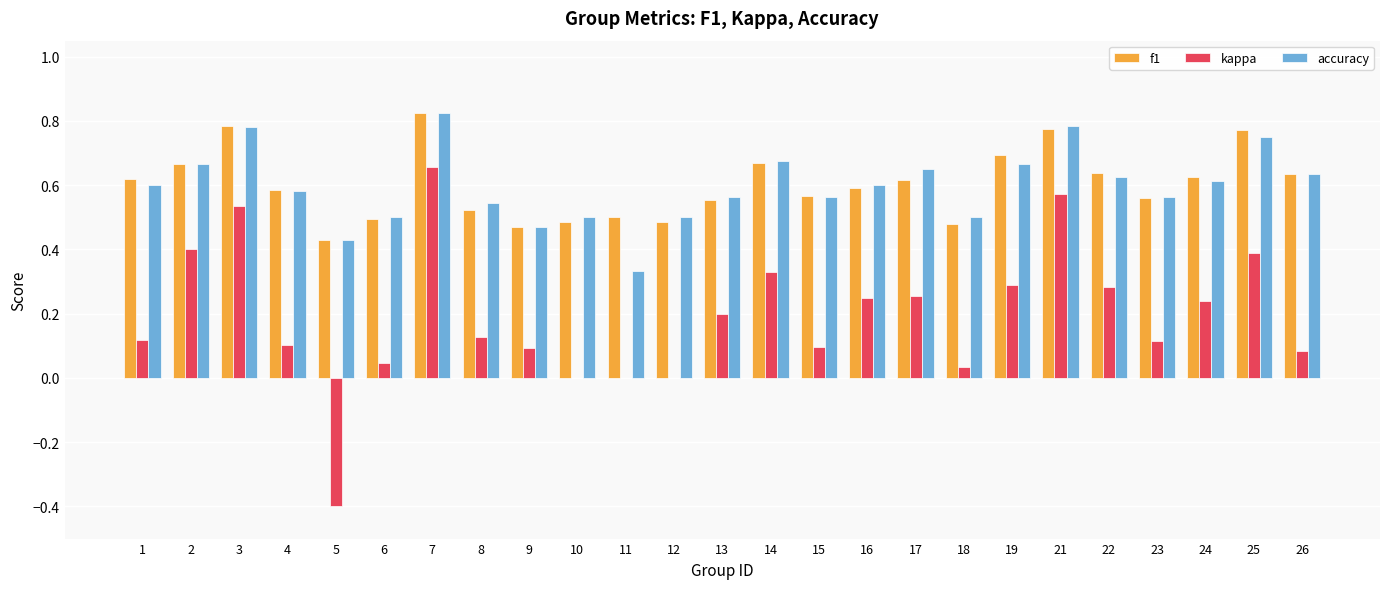

At which category does the chart reach its peak across all series?

7